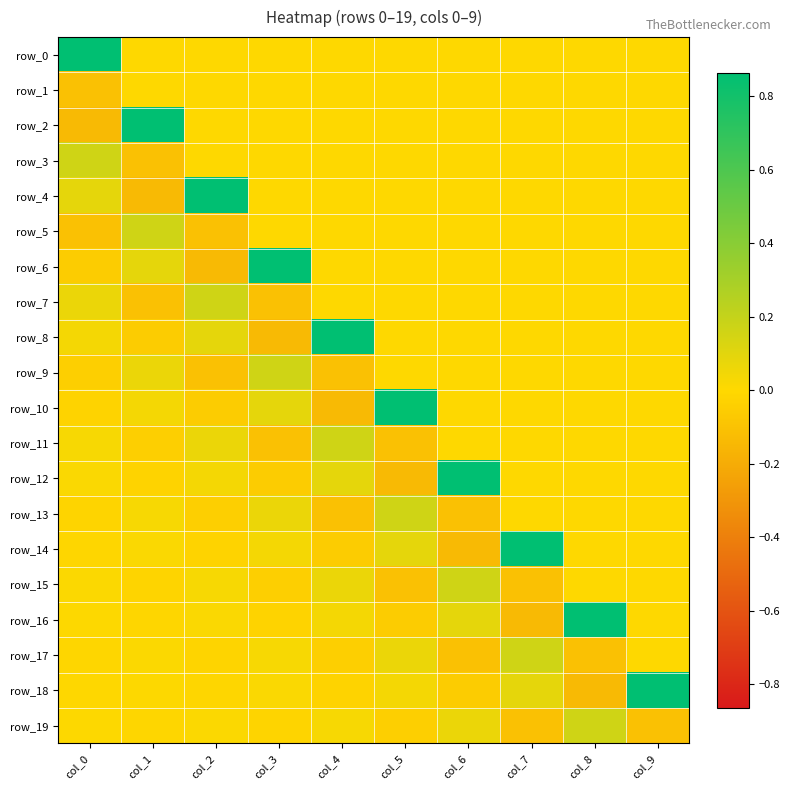

What is the total value across all series at col_0?

0.8